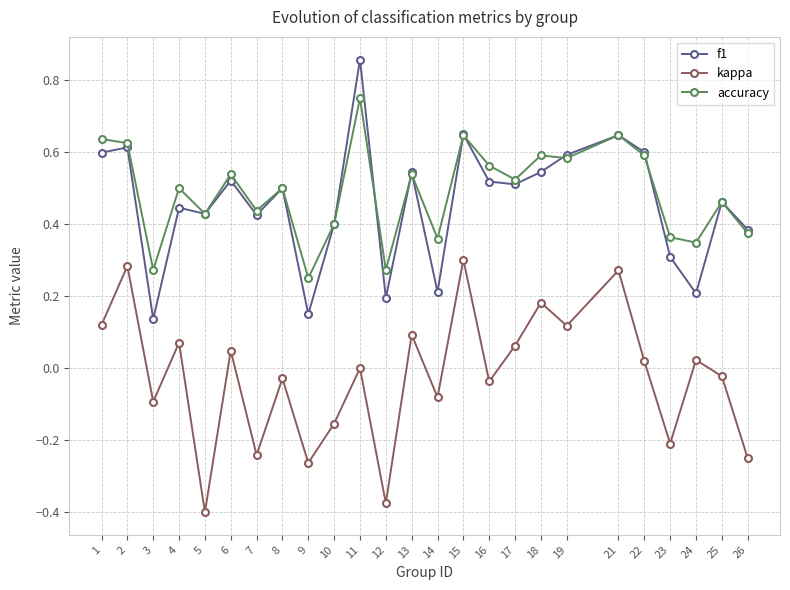

Which series changed the most between 9 and 16?

f1